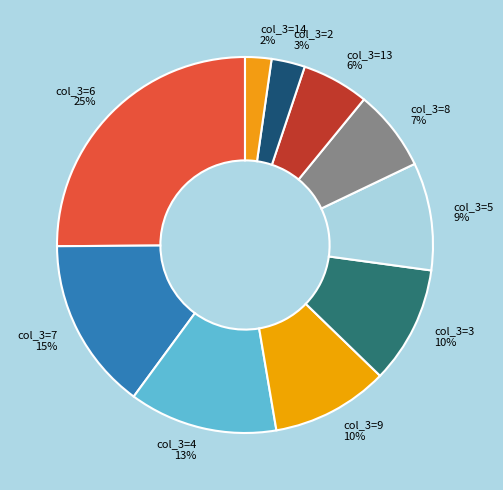

How many slices are in this pie chart?

10